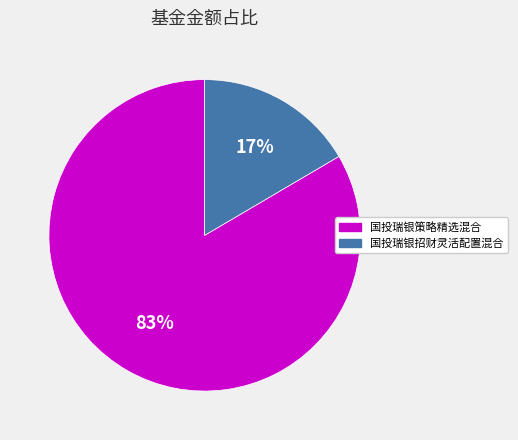

Rank the categories by value from lowest to highest.

国投瑞银招财灵活配置混合, 国投瑞银策略精选混合